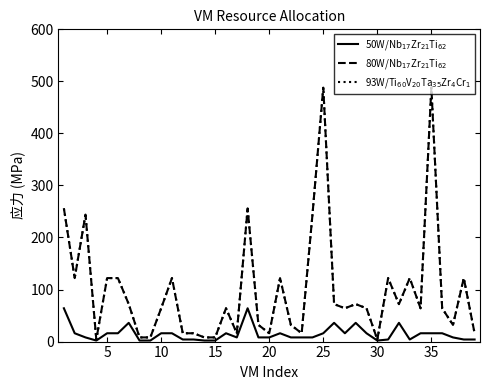

True or false: 50W/Nb$_{17}$Zr$_{21}$Ti$_{62}$ has more than 0 points higher than both neighbors.

True